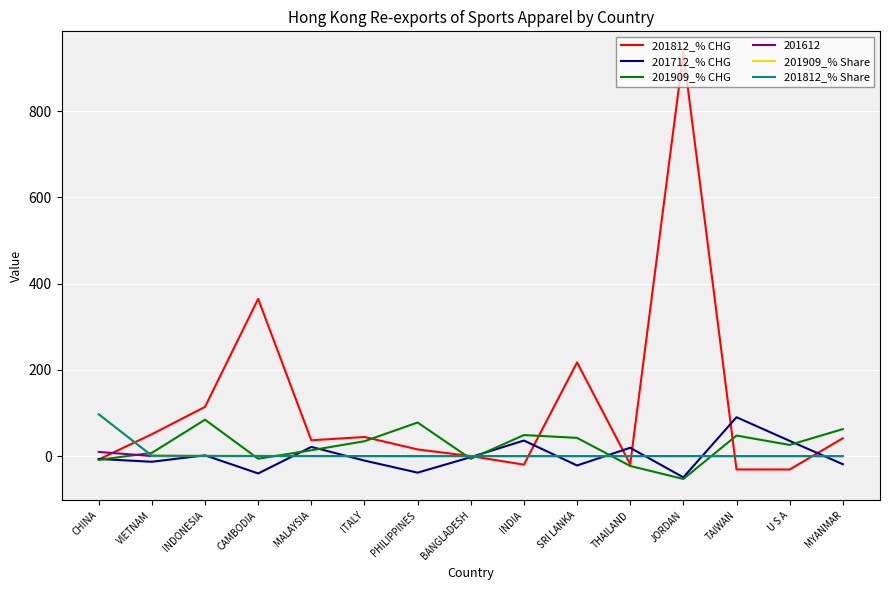

Is it true that 201812_% CHG equals 41.3 at MYANMAR?

True